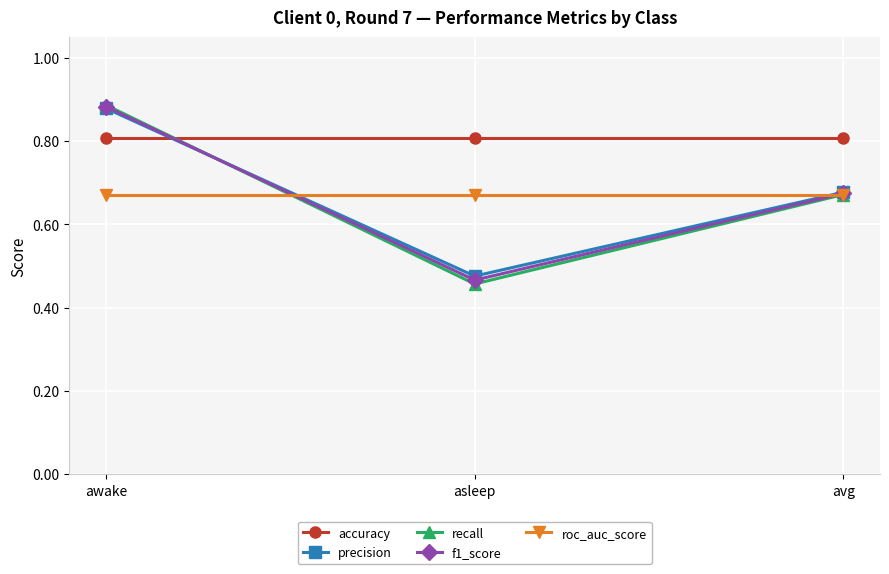

At which label does precision reach its peak?

awake